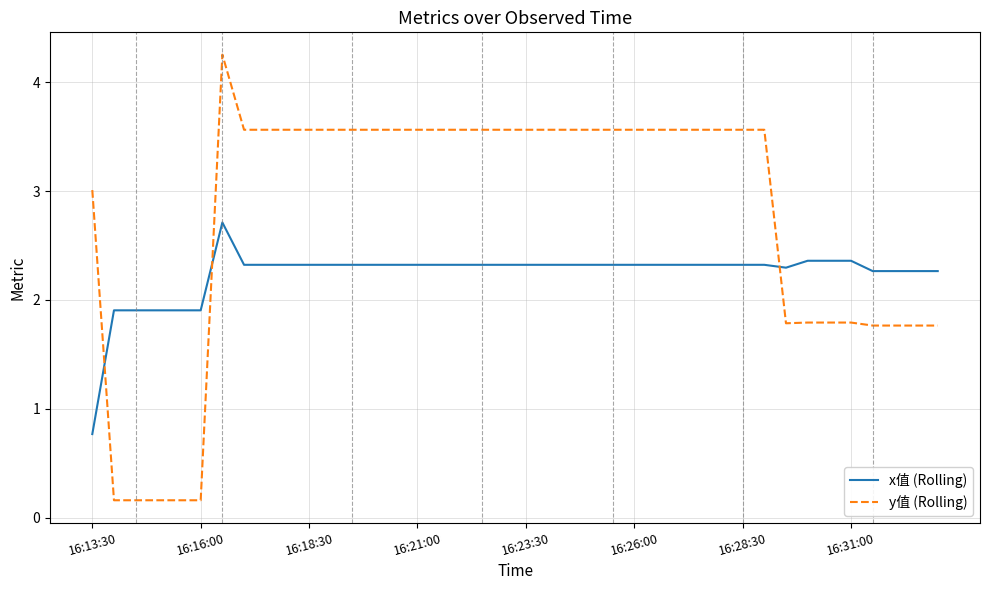

Which series has the widest spread of values?

y值 (Rolling)